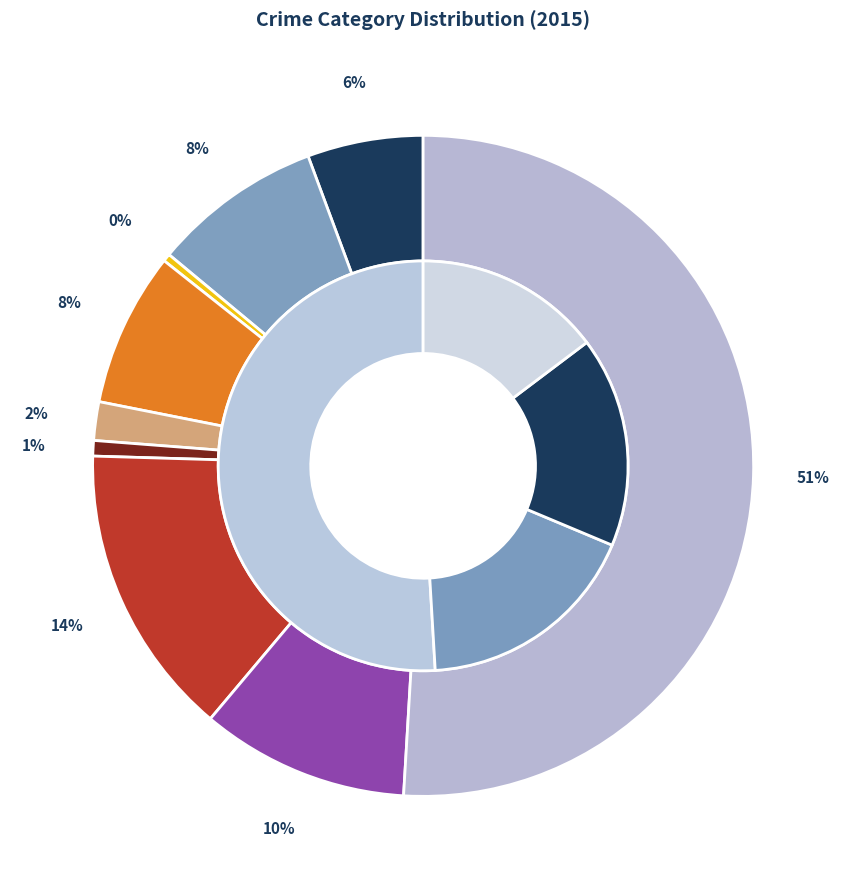

Does Homicide represent more than half of the total?

No